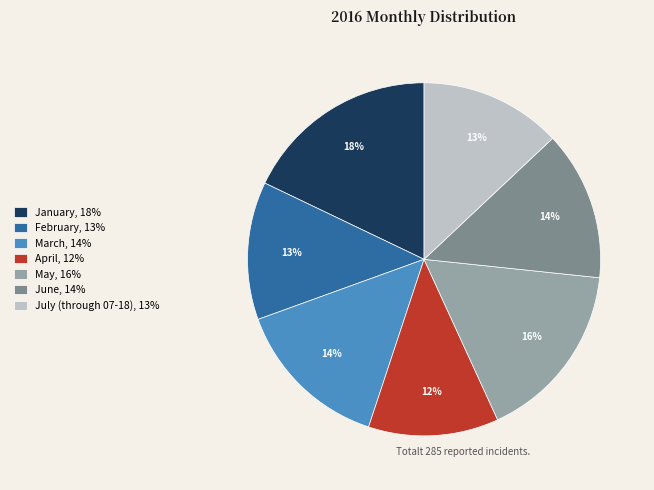

Is it true that April, 12% is 12% of the pie?

True